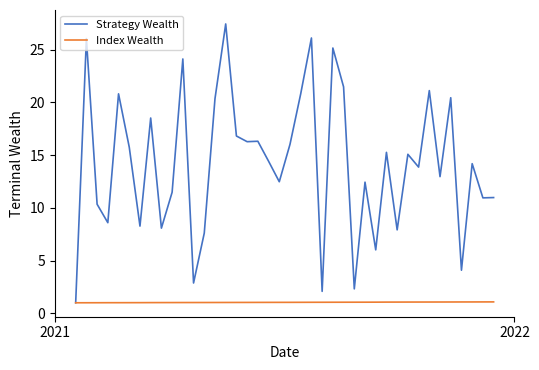

Does the chart have visible grid lines?

No